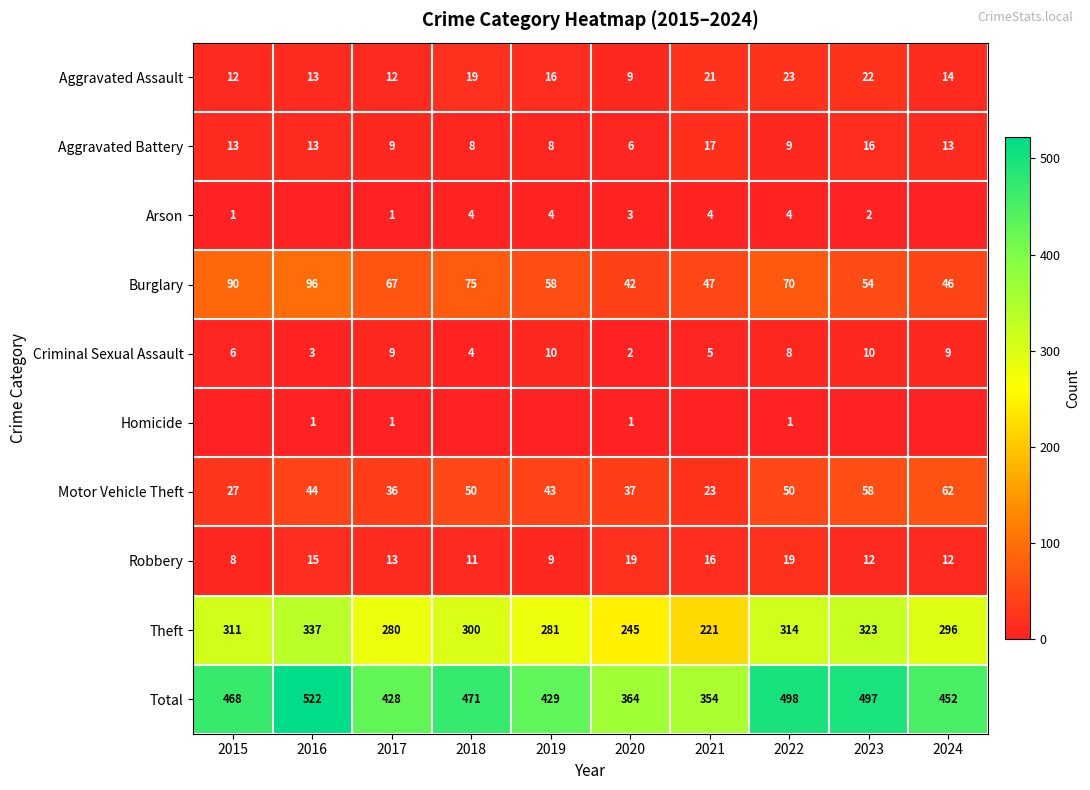

Where is Total nearest to the value 438?

2019